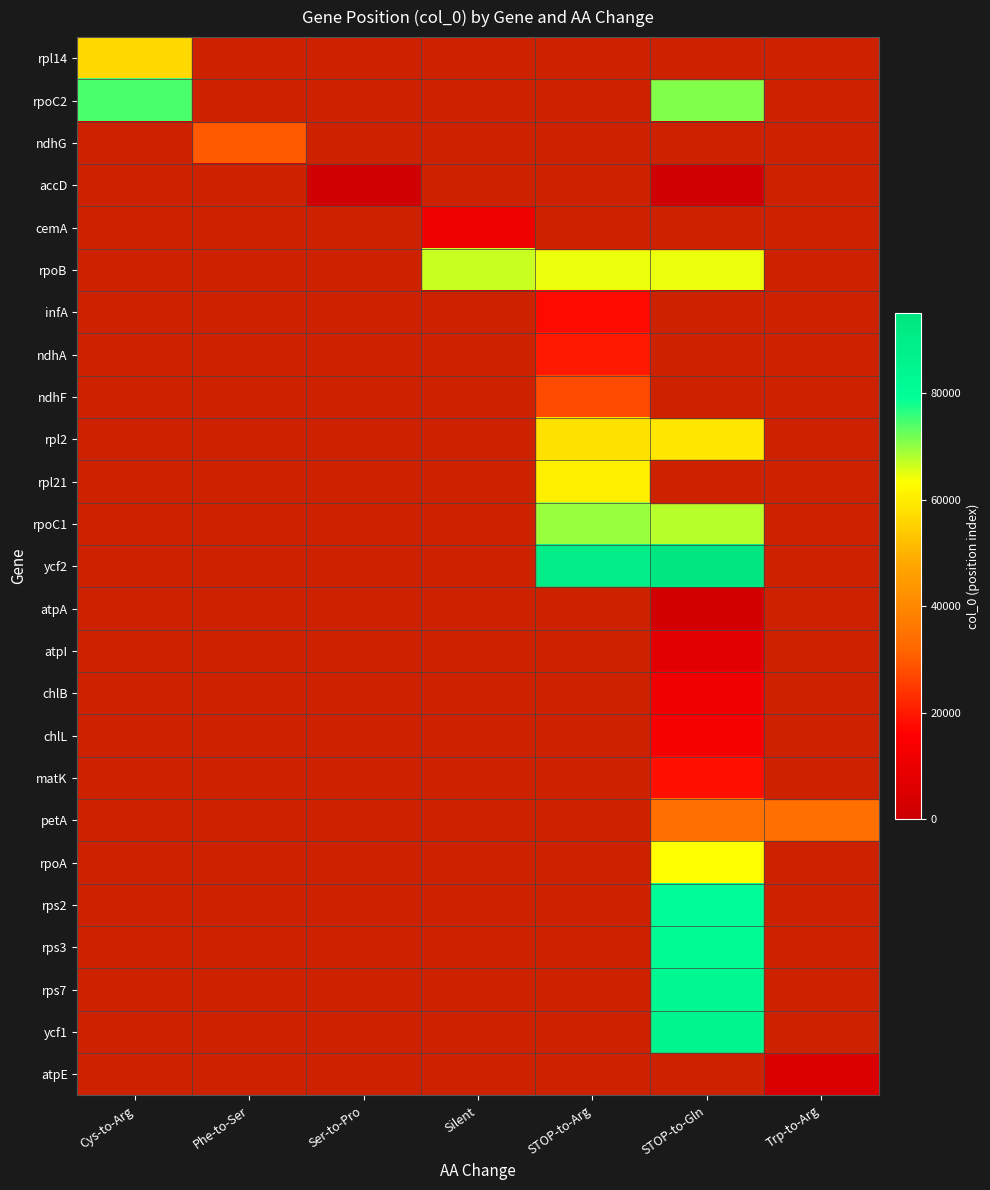

At how many categories does at least one series exceed 35067?

4